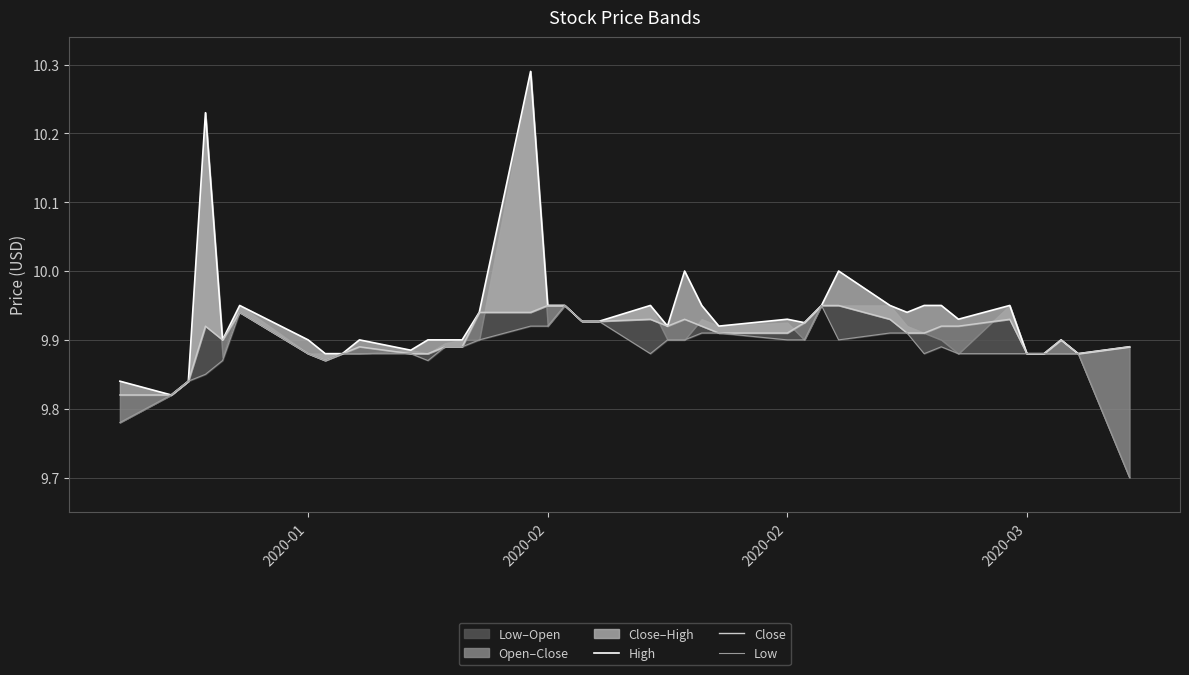

The value of Low at 2020-02 is 15.0. True or false?

False